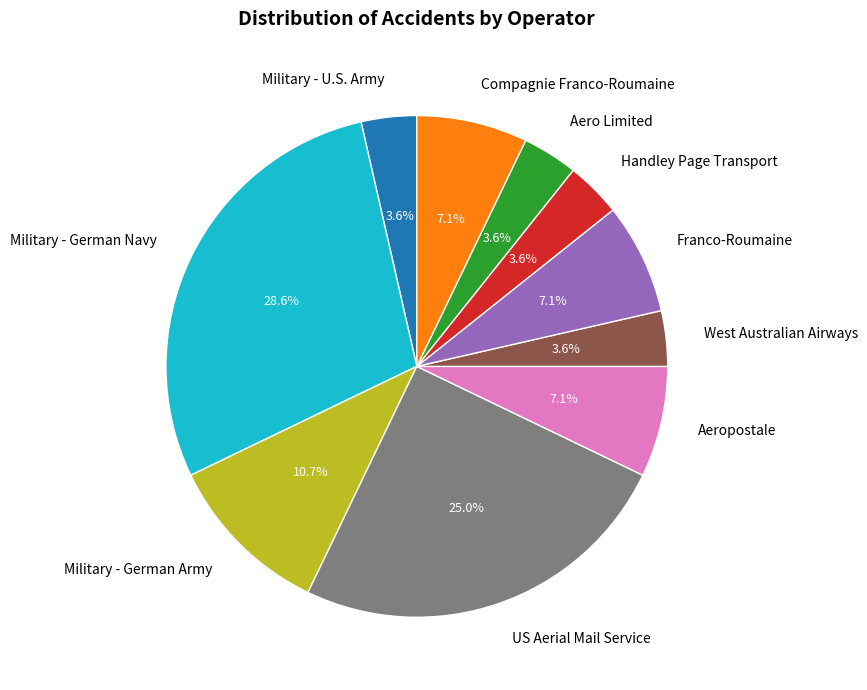

Does Handley Page Transport represent more than half of the total?

No